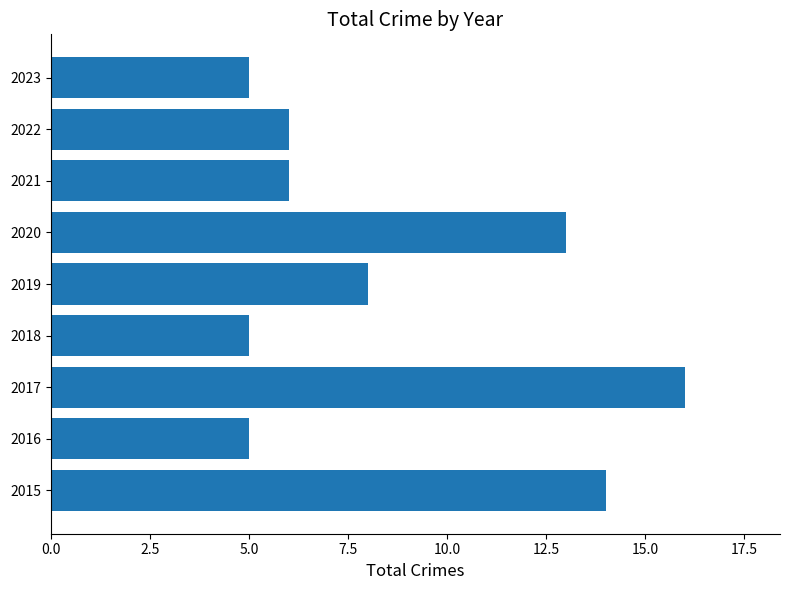

Which has a higher value, 2021 or 2019?

2019